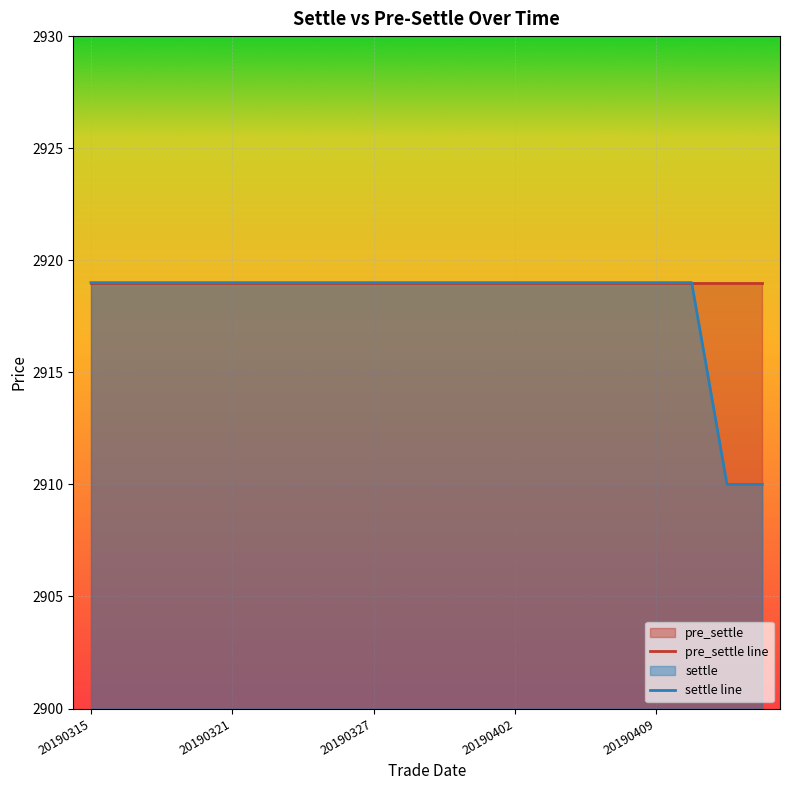

What is the average value of the settle line series?

2918